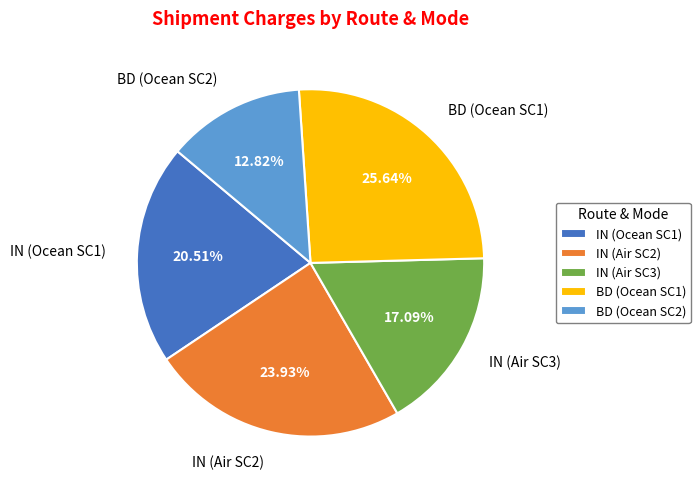

Do IN (Ocean SC1) and IN (Air SC2) together represent more than half of the pie?

No